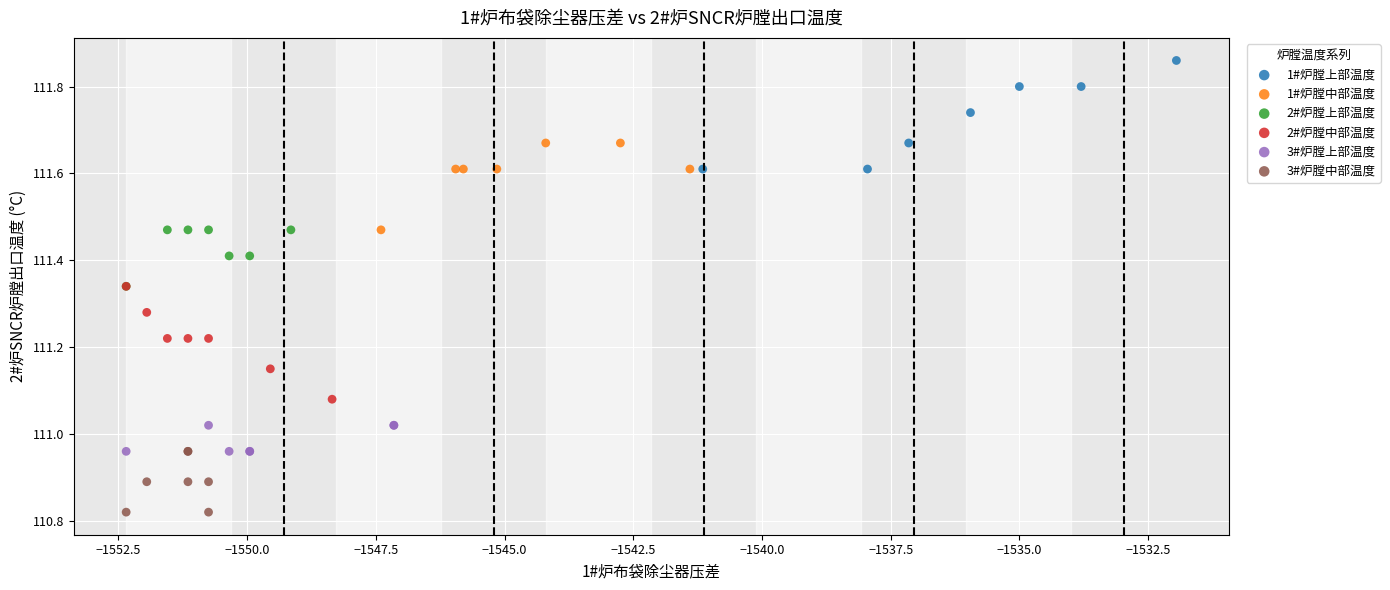

Which series contains the highest Y value?

1#炉膛上部温度